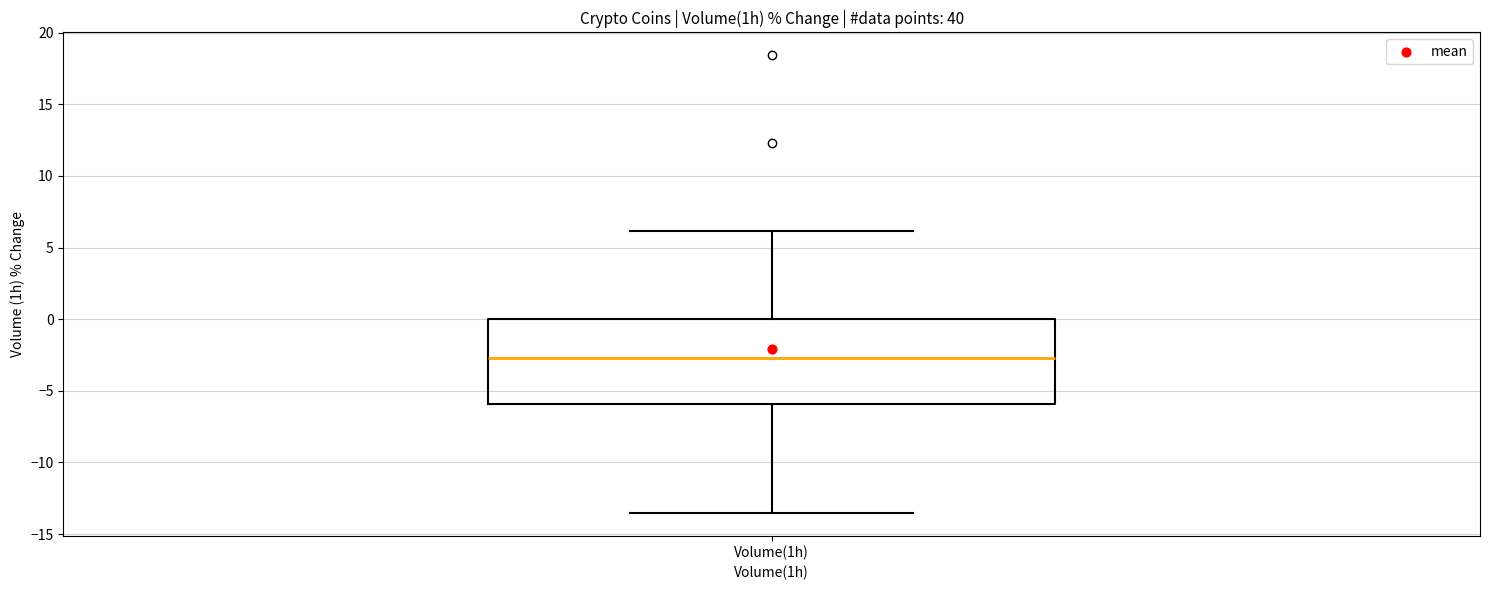

Transcribe this box plot: give where the median line is, the range the box spans, and where the two whiskers end, as read against the y-axis. The values are not printed on the chart, so give them approximately, as read against the axis.

median -2.5, box -6.0 to 0.0, whiskers -13.5 to 6.0